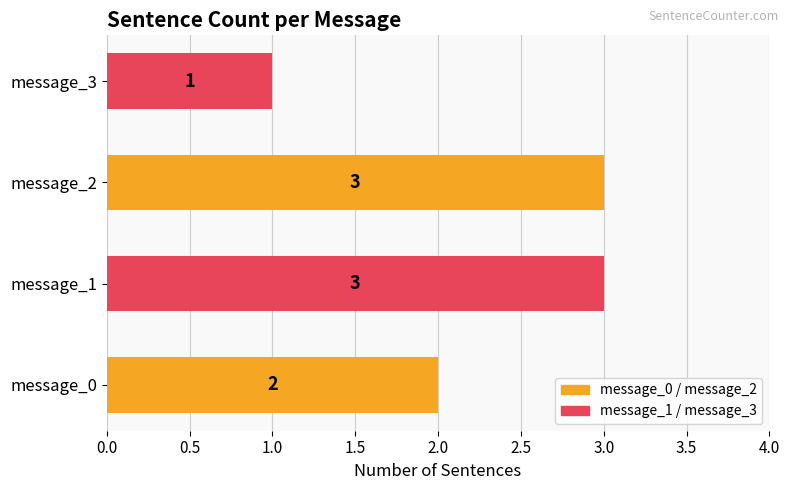

What is the maximum value shown in the chart?

3